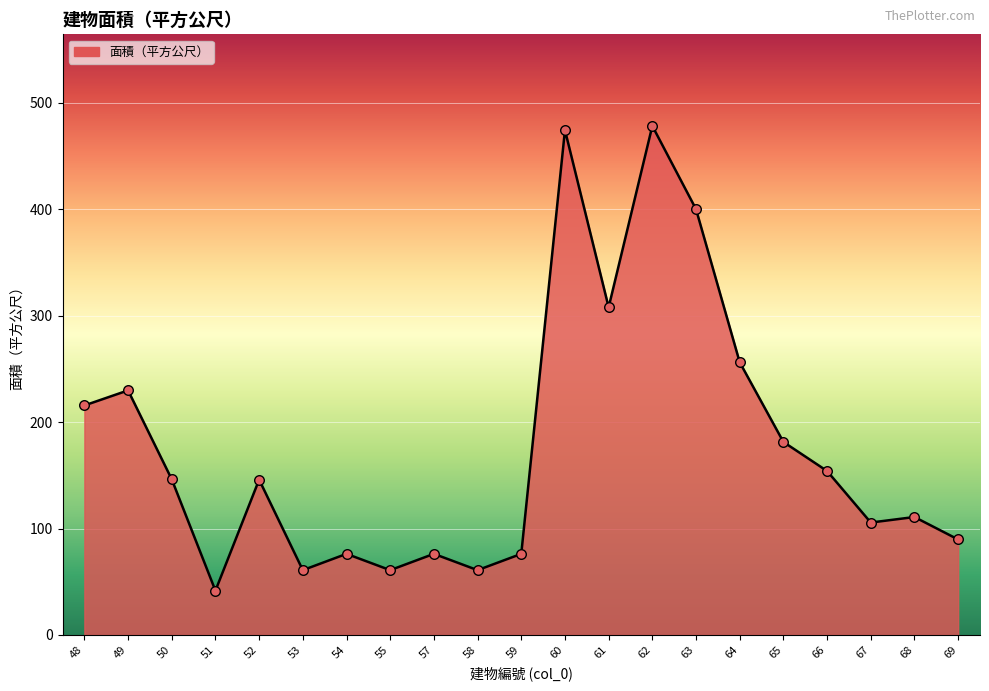

What is the ratio of the value at 57 to the value at 53?

1.3